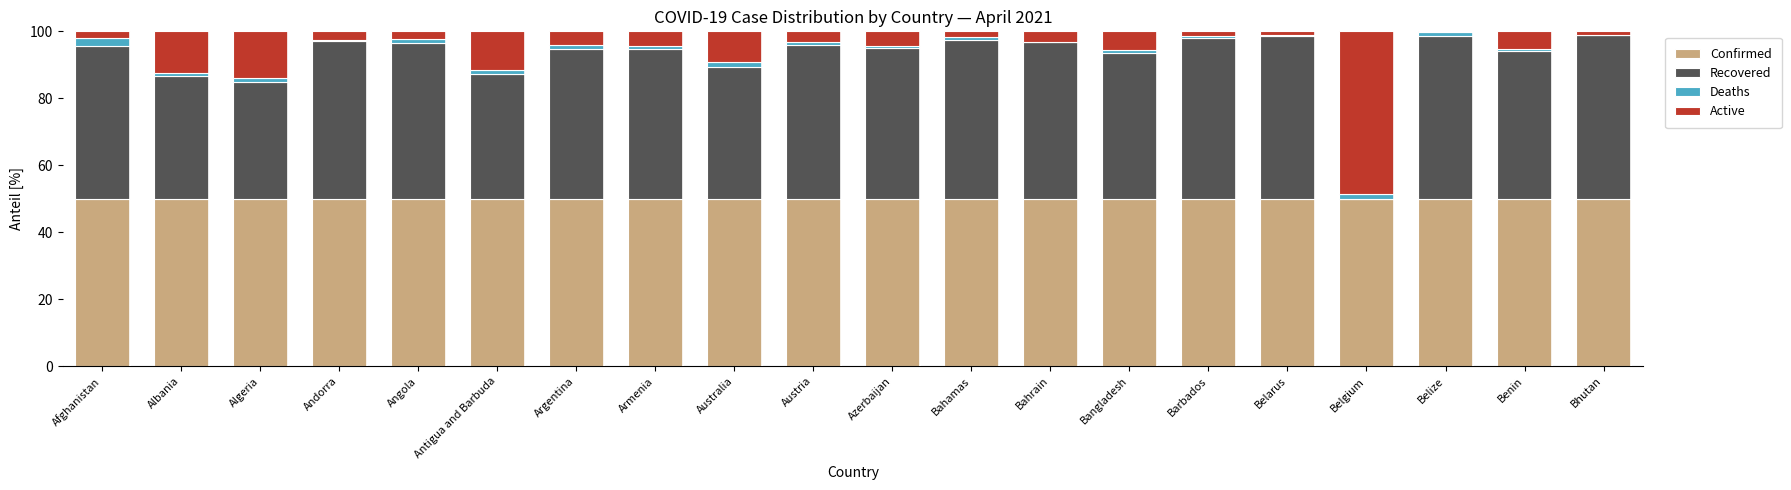

What is the maximum value for Confirmed?

50.0